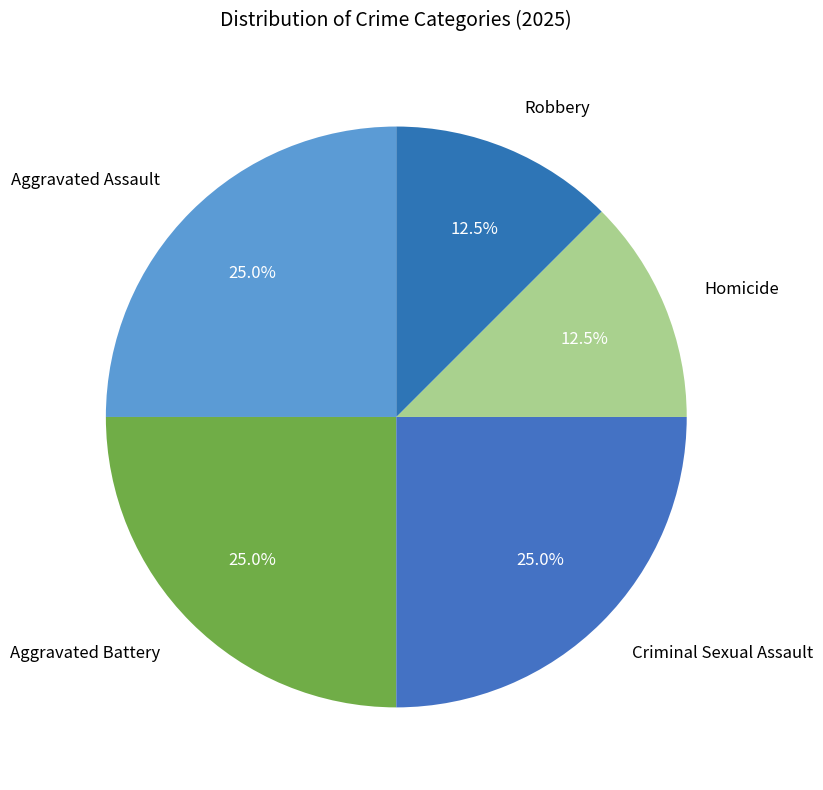

Count the number of slices in the pie.

5